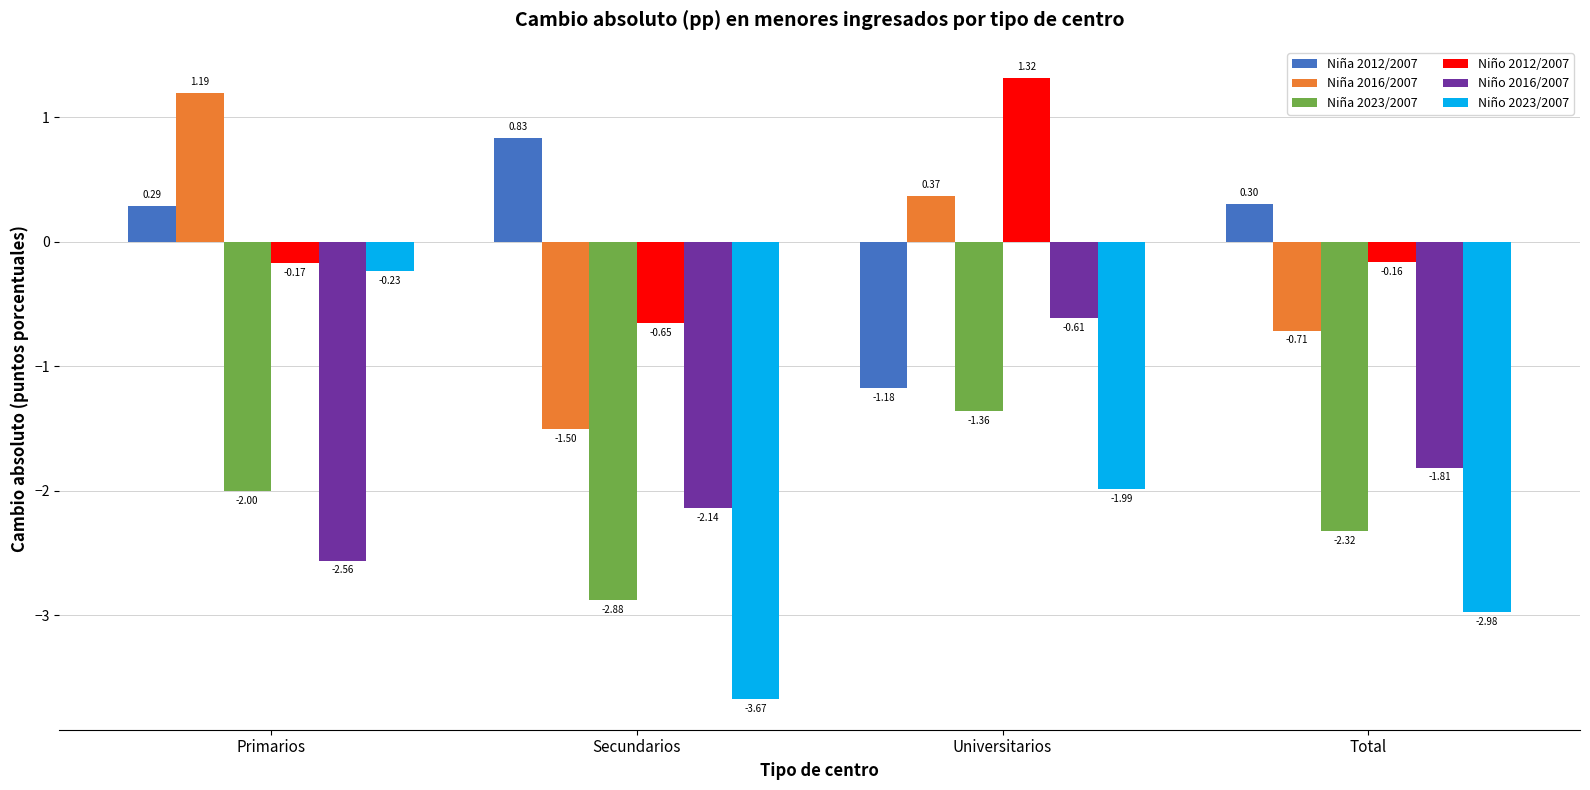

Count the number of categories in the chart.

4